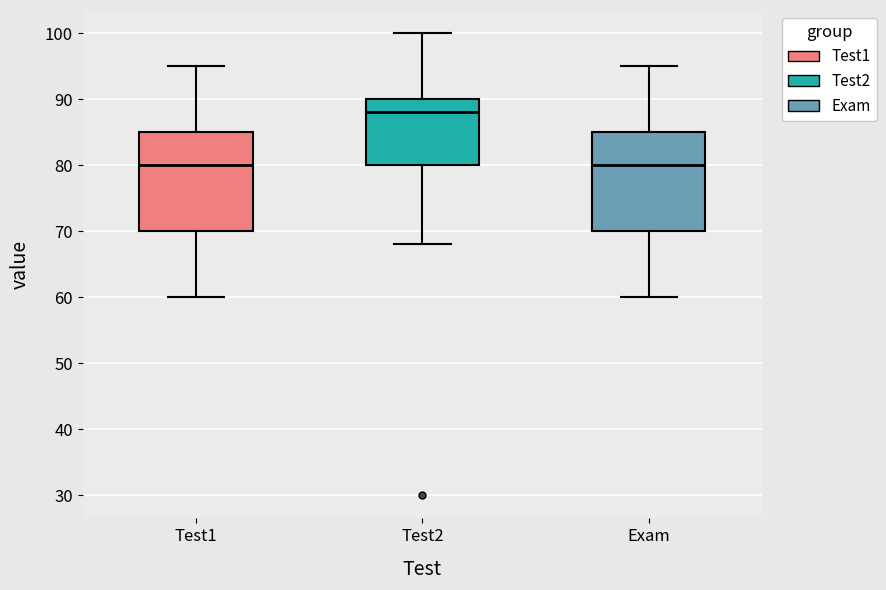

Which box has the highest median line?

Test2